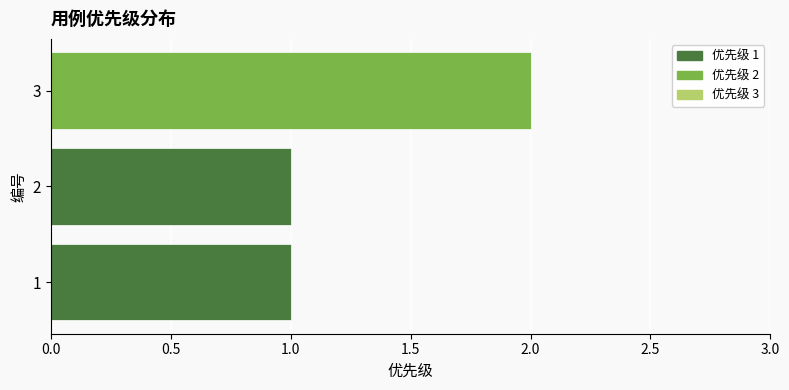

What is the sum of all values?

4